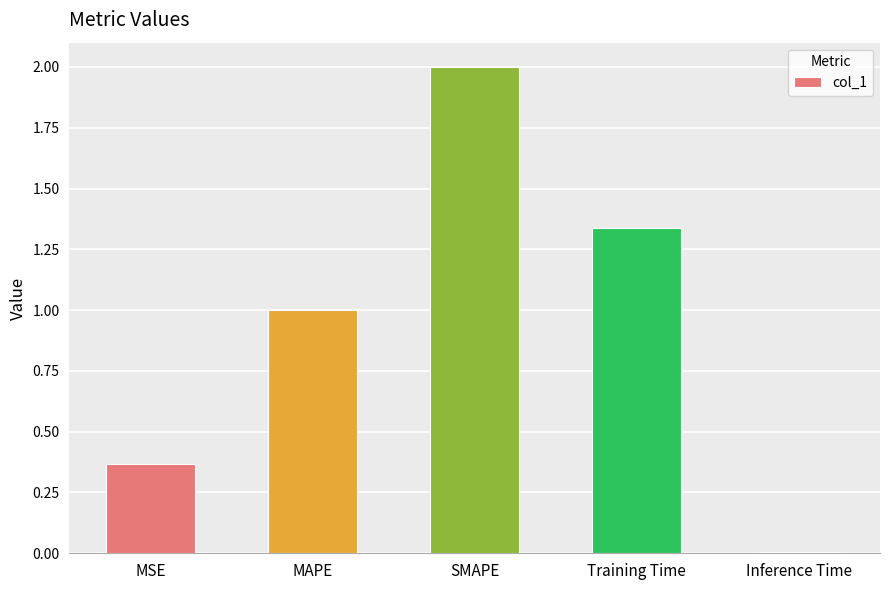

Where does the data first go above 1?

MAPE